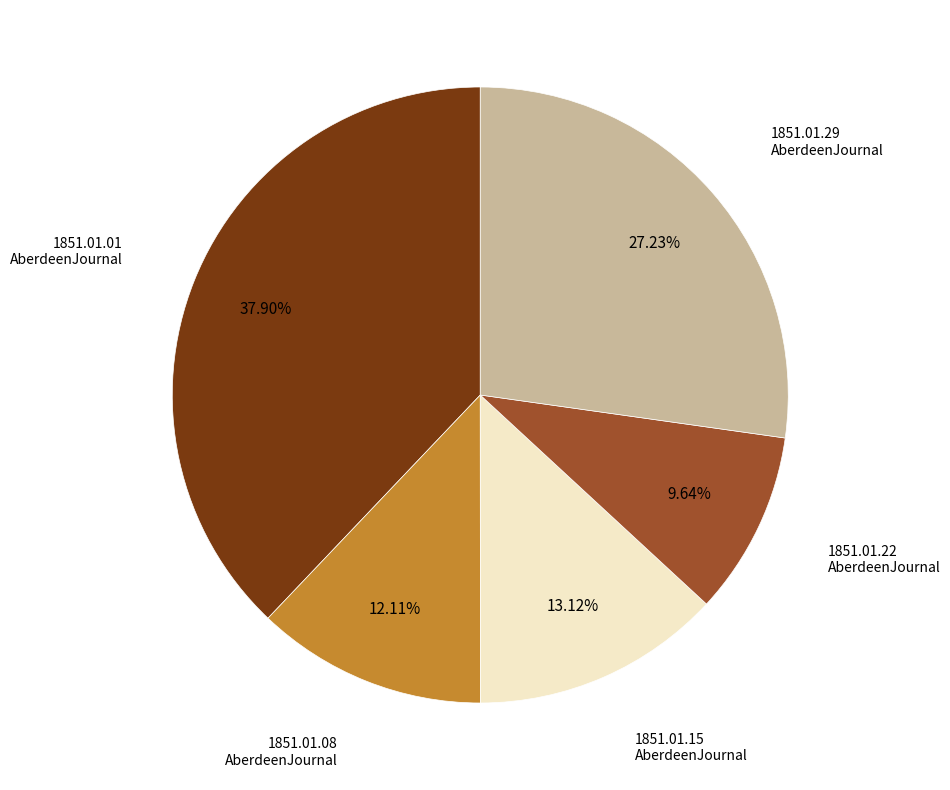

How many slices are in this pie chart?

5